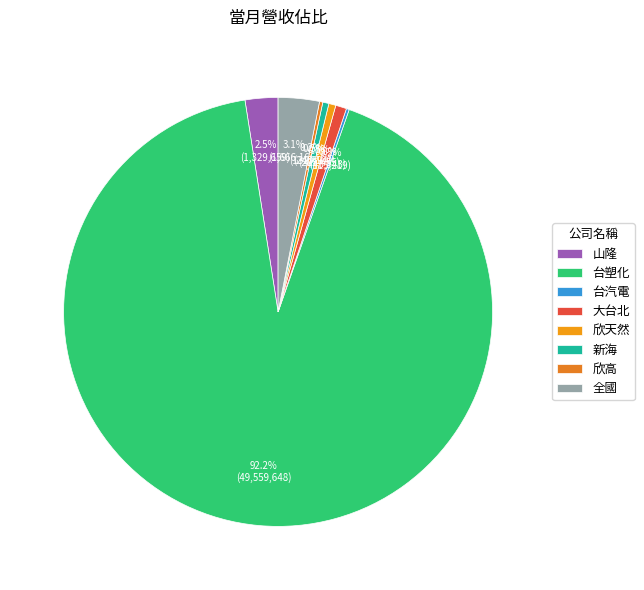

What percentage is the 台塑化 slice, to the nearest percent?

92%